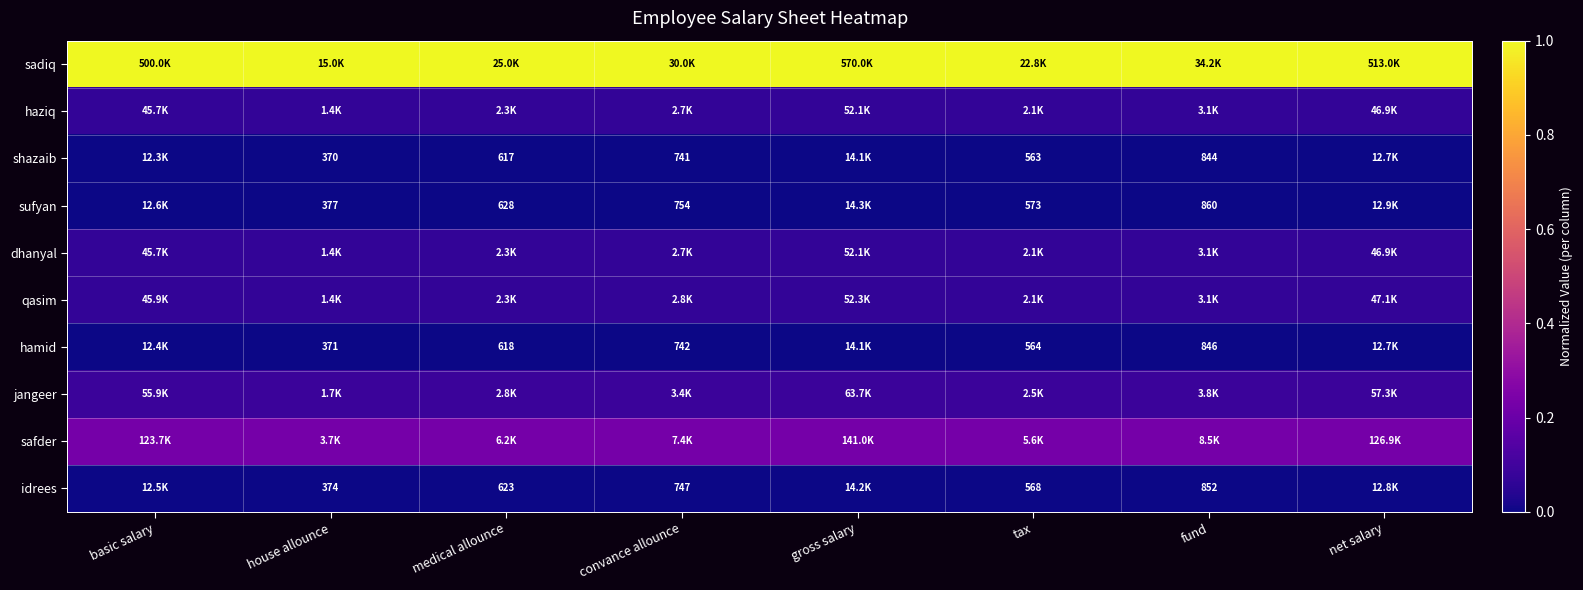

Count the number of data series in this chart.

10